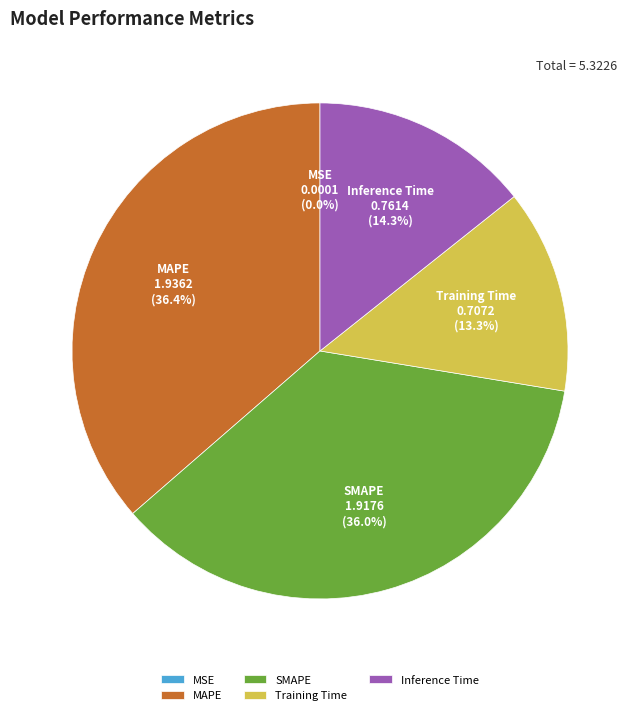

To the nearest percent, what portion does MAPE represent?

36%